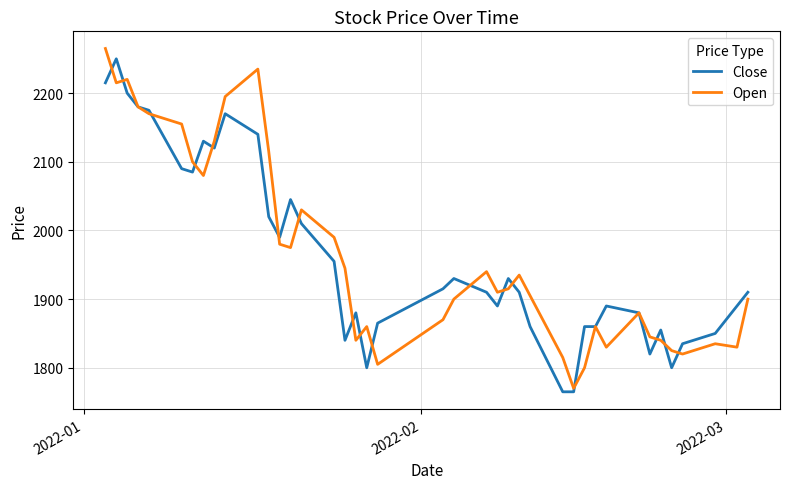

What is the maximum value shown in the chart?

2265